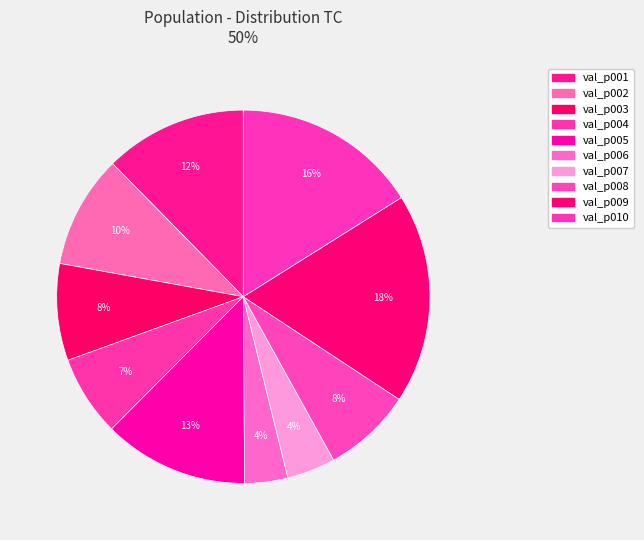

How many slices are in this pie chart?

10